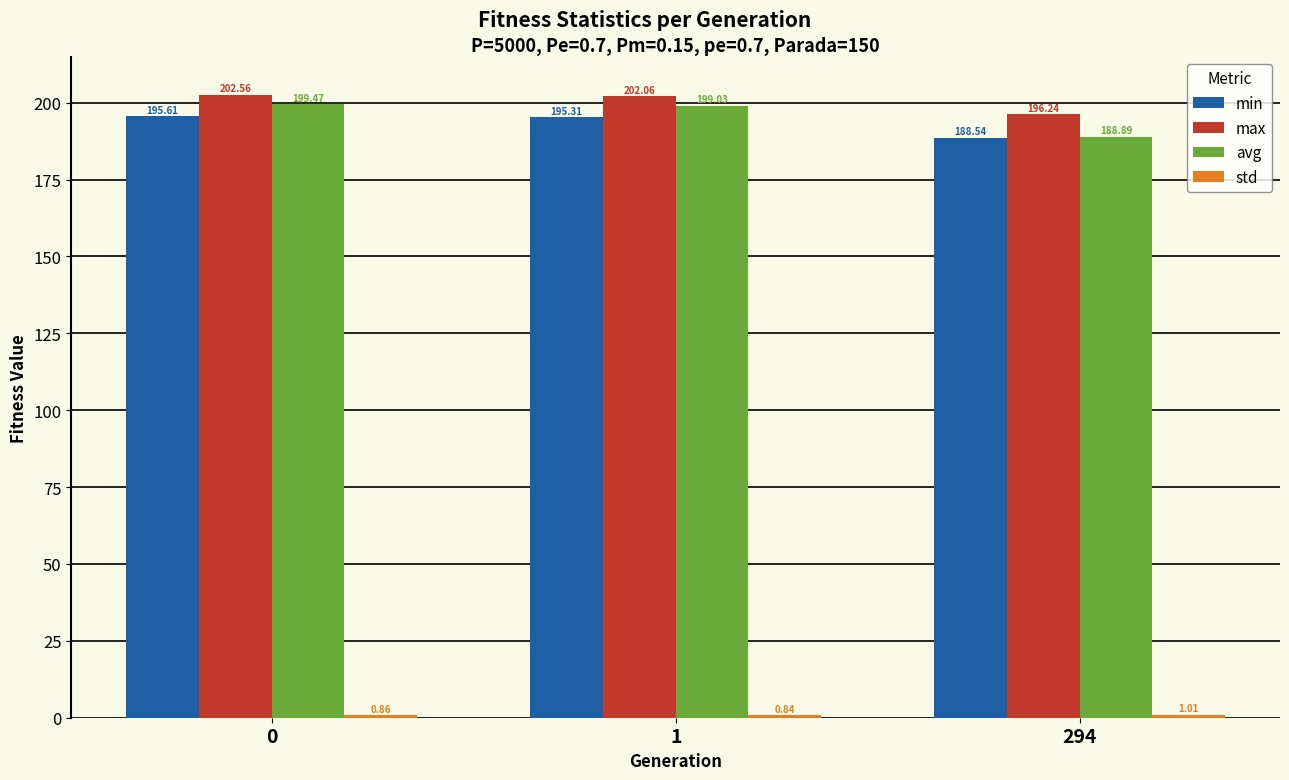

What is the difference between the avg values at 0 and 294?

10.6